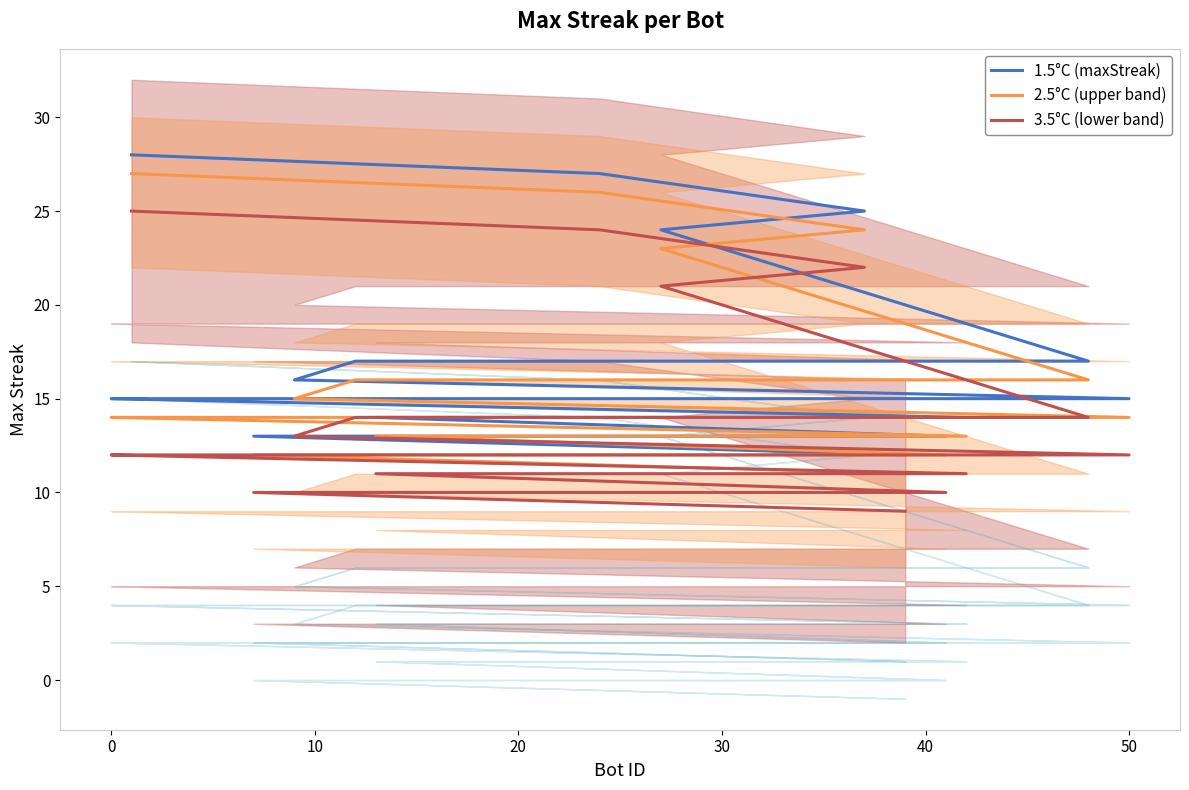

What are all the series names shown in the legend?

1.5°C (maxStreak), 2.5°C (upper band), 3.5°C (lower band)